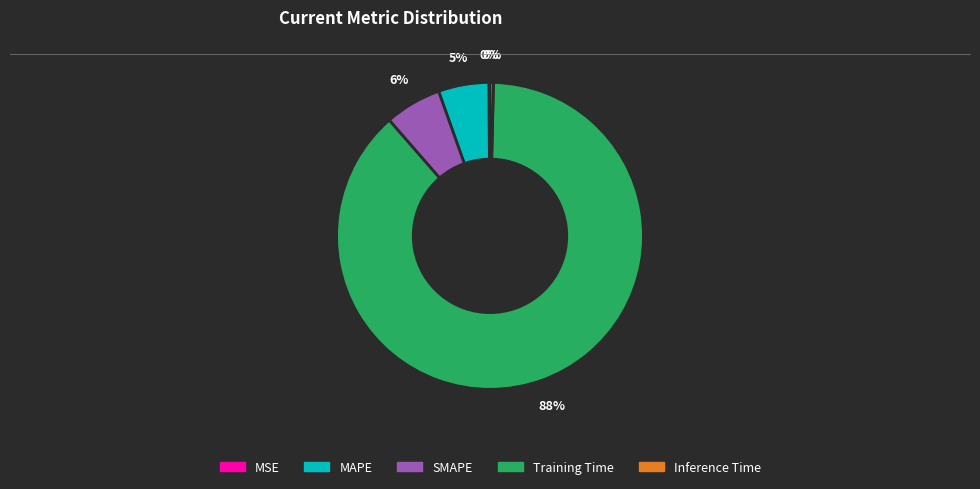

What percentage is the MAPE slice, to the nearest percent?

5%